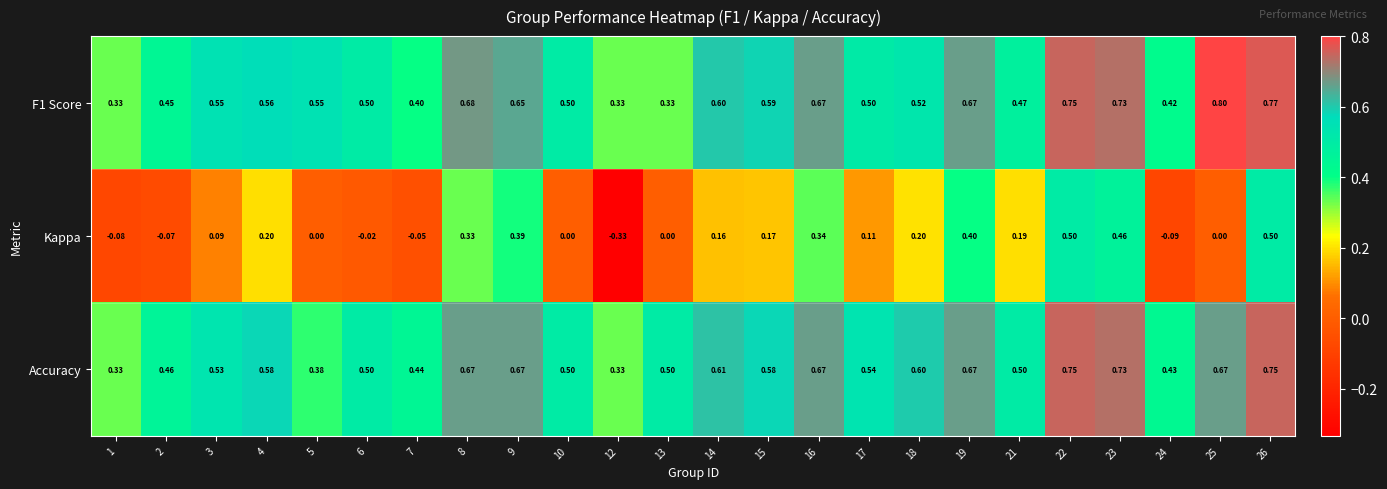

Which category has the highest value across all series?

25